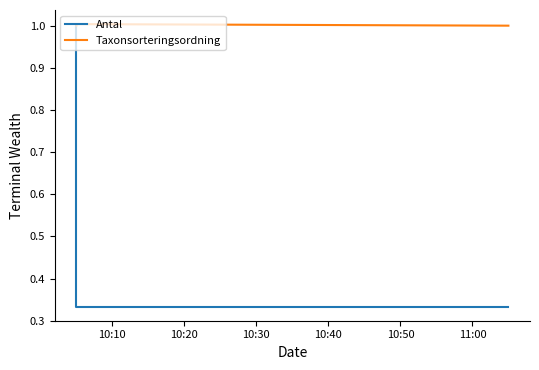

At how many categories does at least one series exceed 0?

3